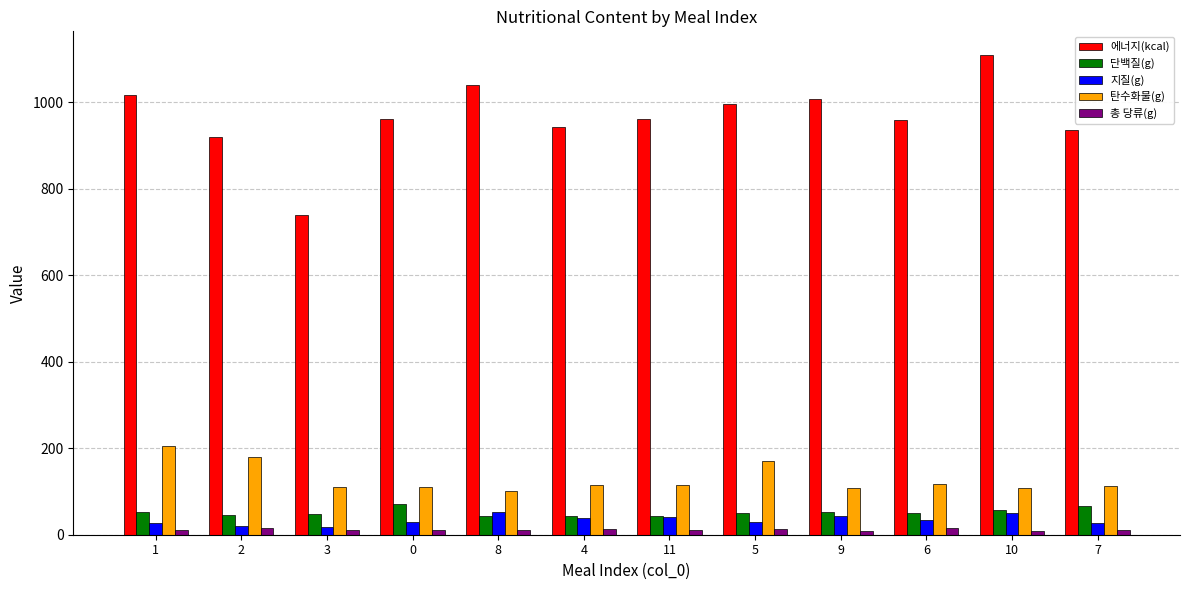

The 지질(g) series shows 37.8 at 4. True or false?

True